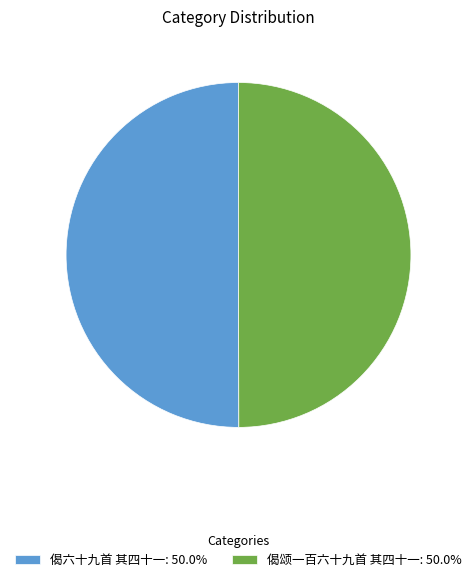

The 偈颂一百六十九首 其四十一 slice represents 35% of the pie. True or false?

False